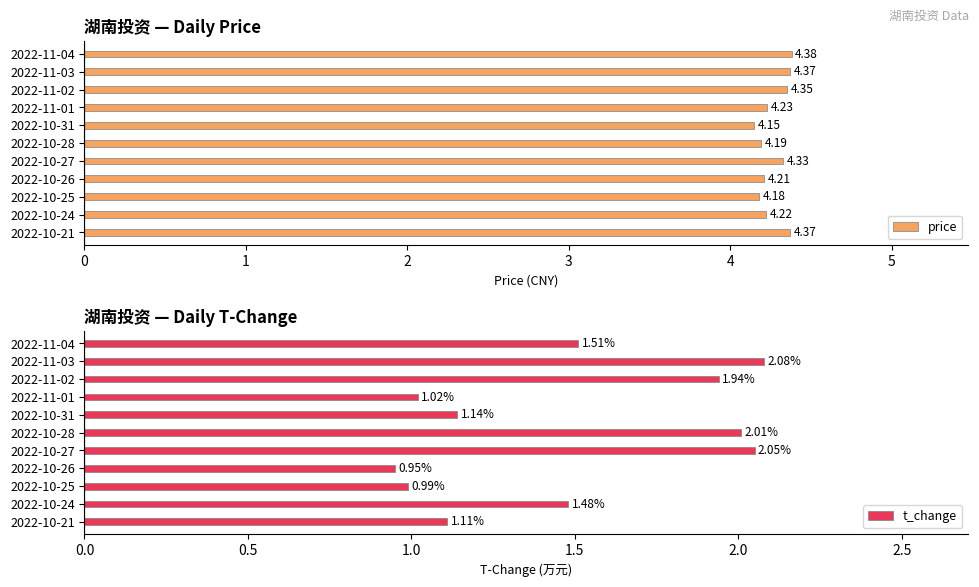

How many data points does each series have?

11